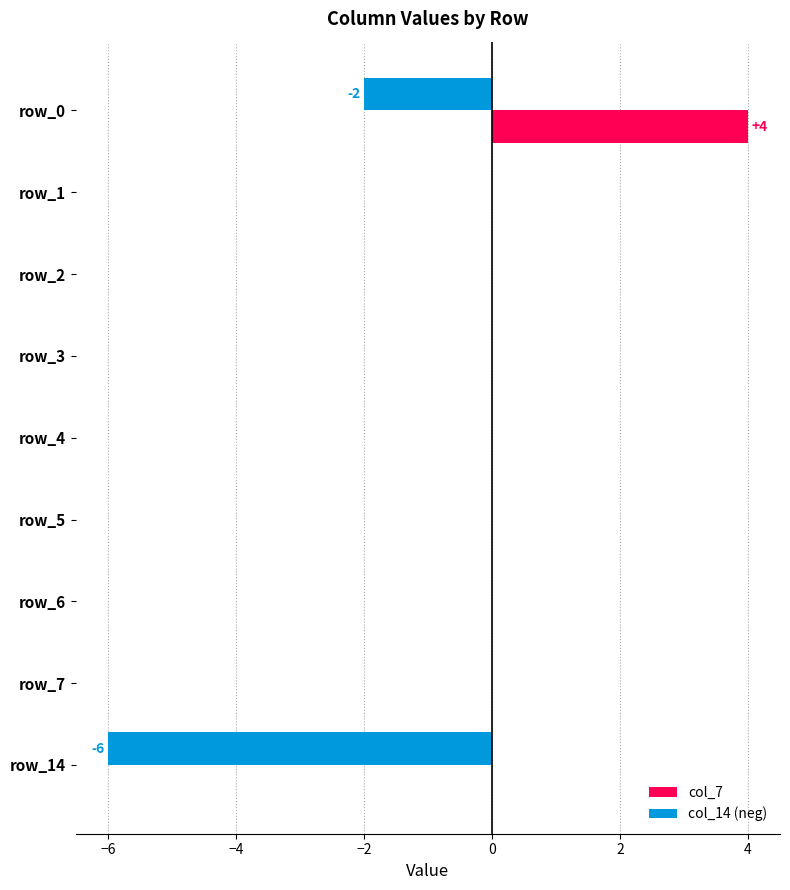

Which series changed the most between row_2 and row_14?

col_14 (neg)